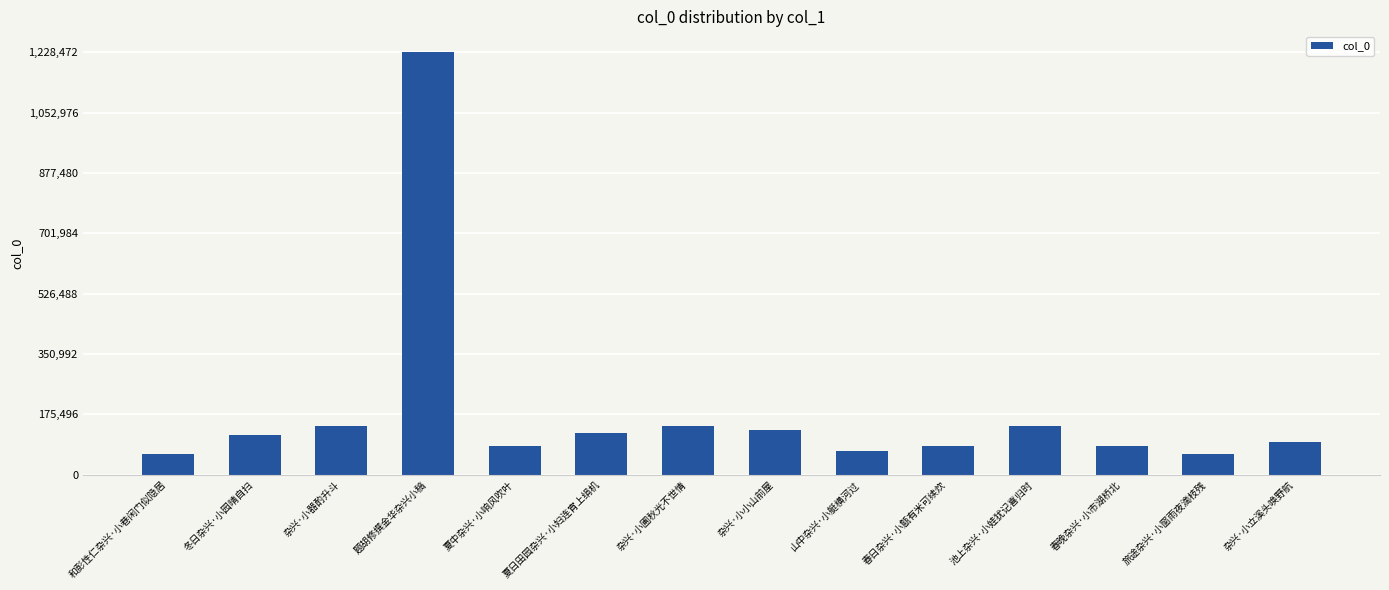

What is the difference between the second highest and minimum values?

81080